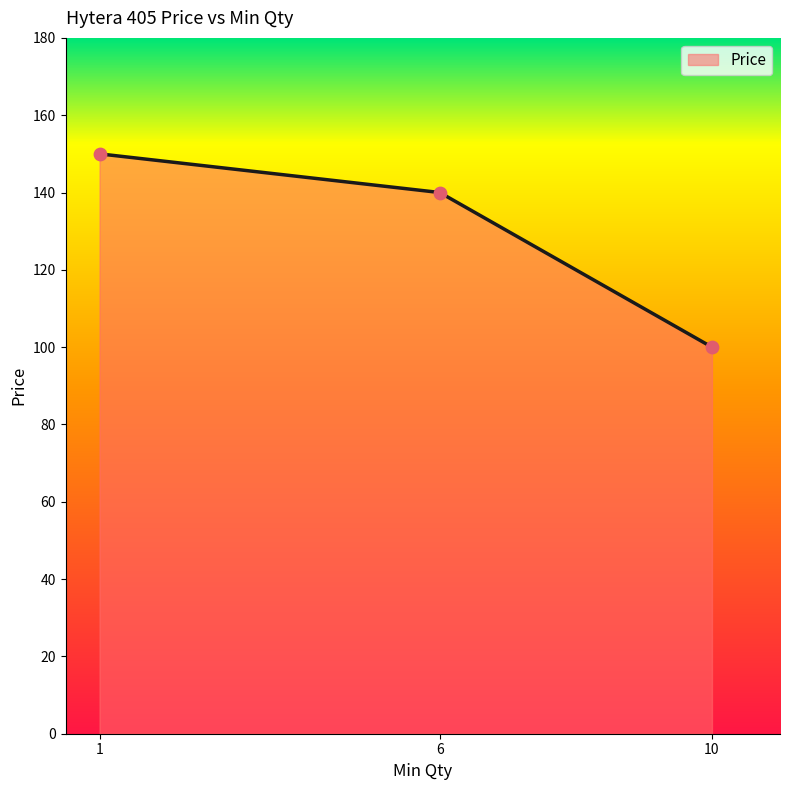

Which has a higher value, 6 or 10?

6